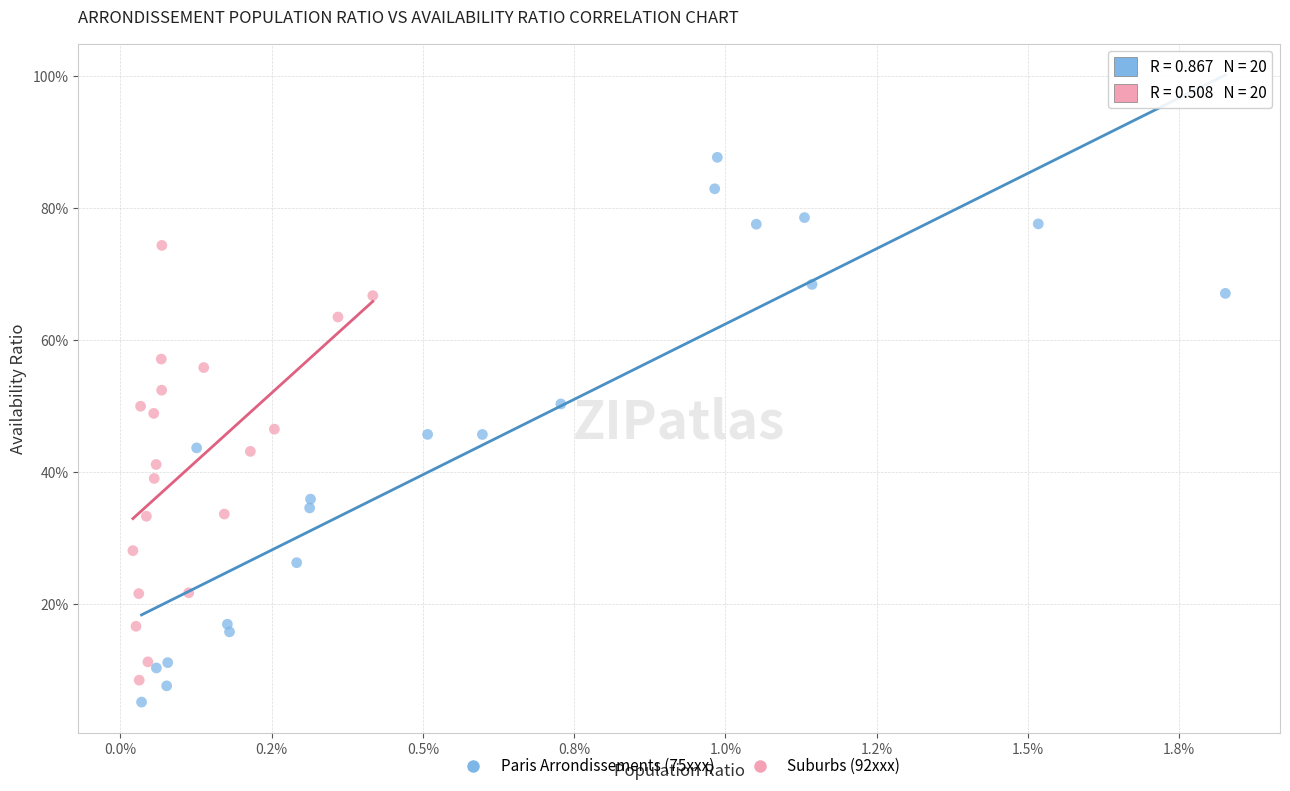

What are all the series names shown in the legend?

Paris Arrondissements (75xxx), Suburbs (92xxx)